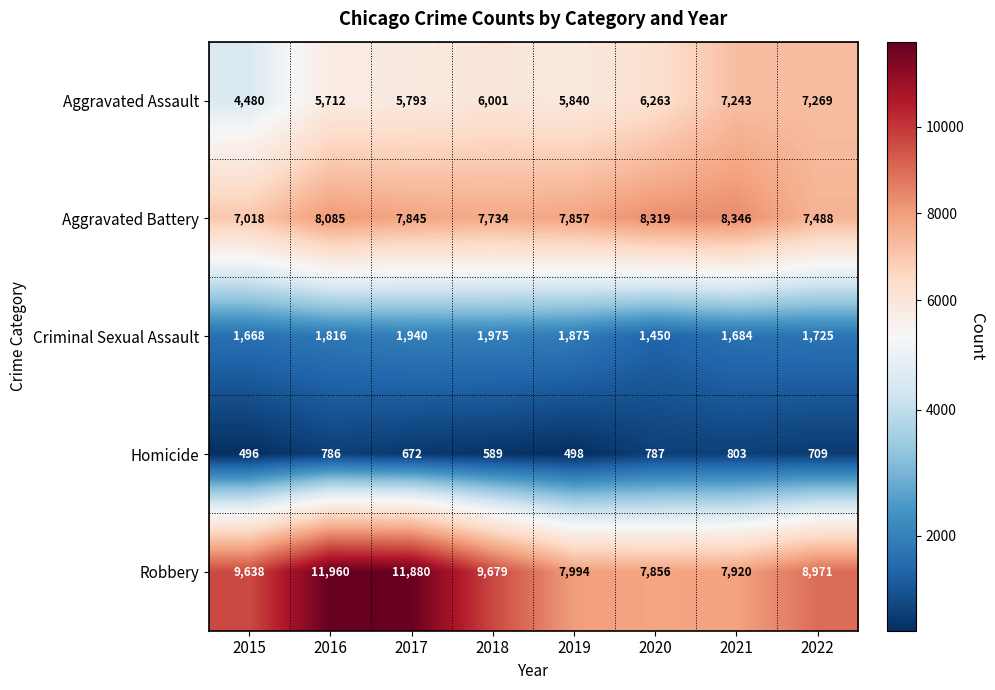

Is the value of Aggravated Battery at 2020 greater than the value of Criminal Sexual Assault at 2019?

Yes